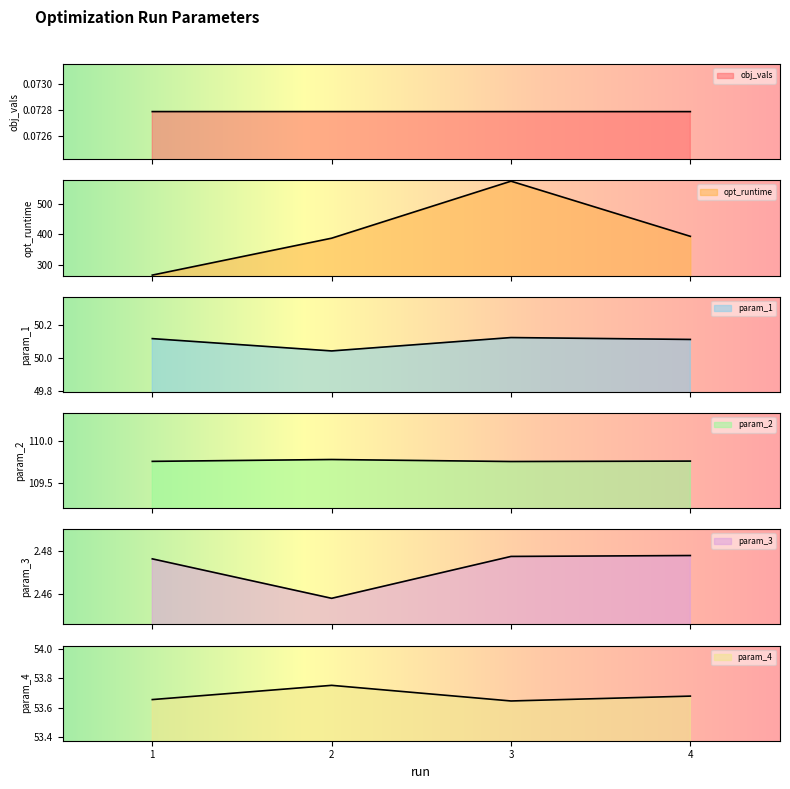

What is the difference between the maximum and minimum values in the opt_runtime series?

308.3